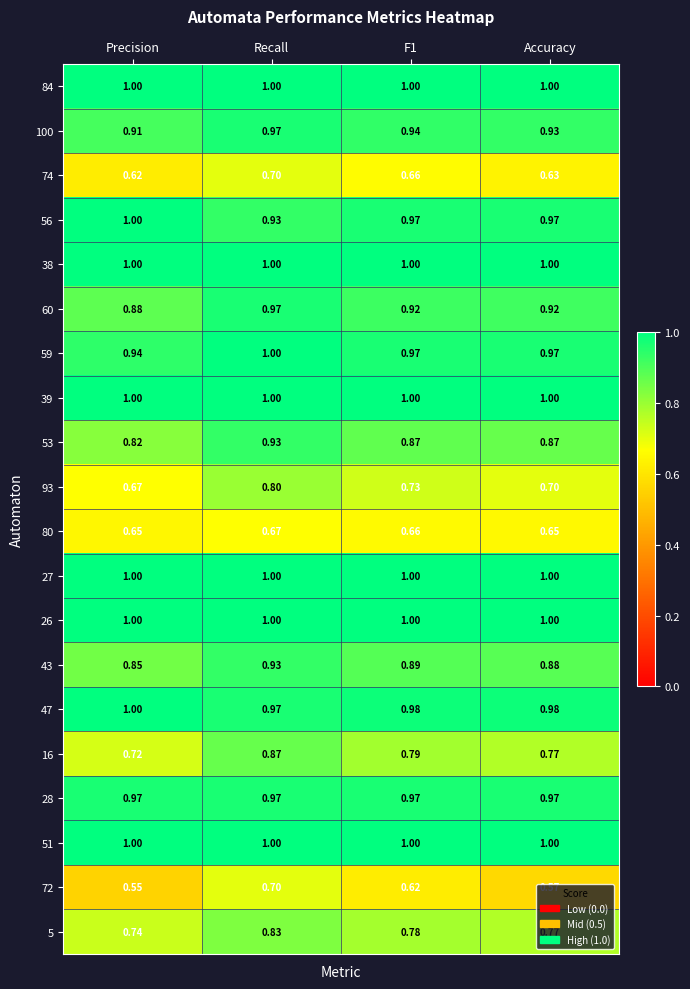

At how many categories does at least one series exceed 0?

4